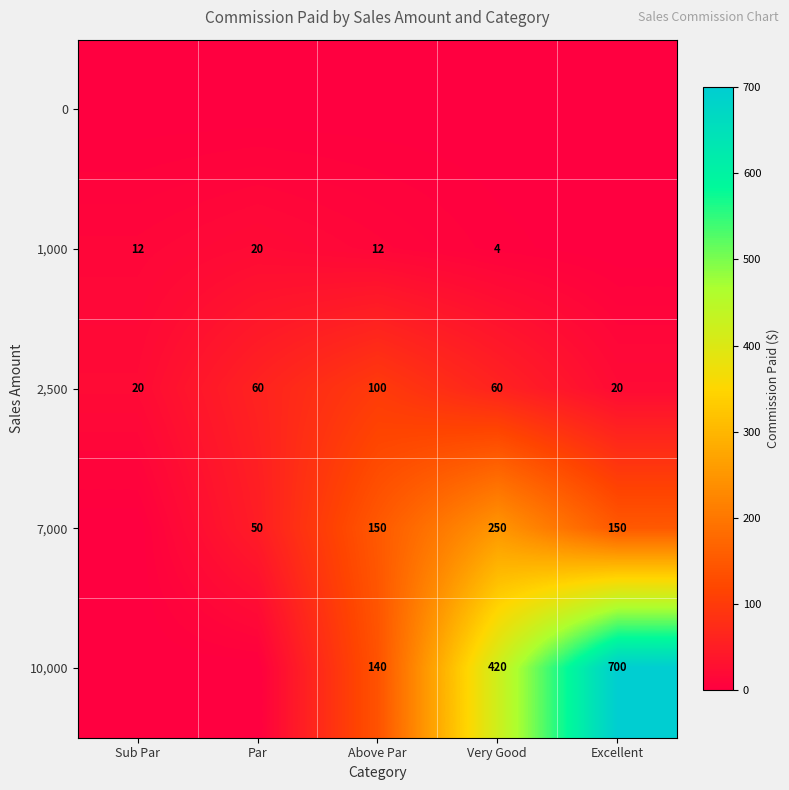

The 1,000 series shows 34 at Par. True or false?

False